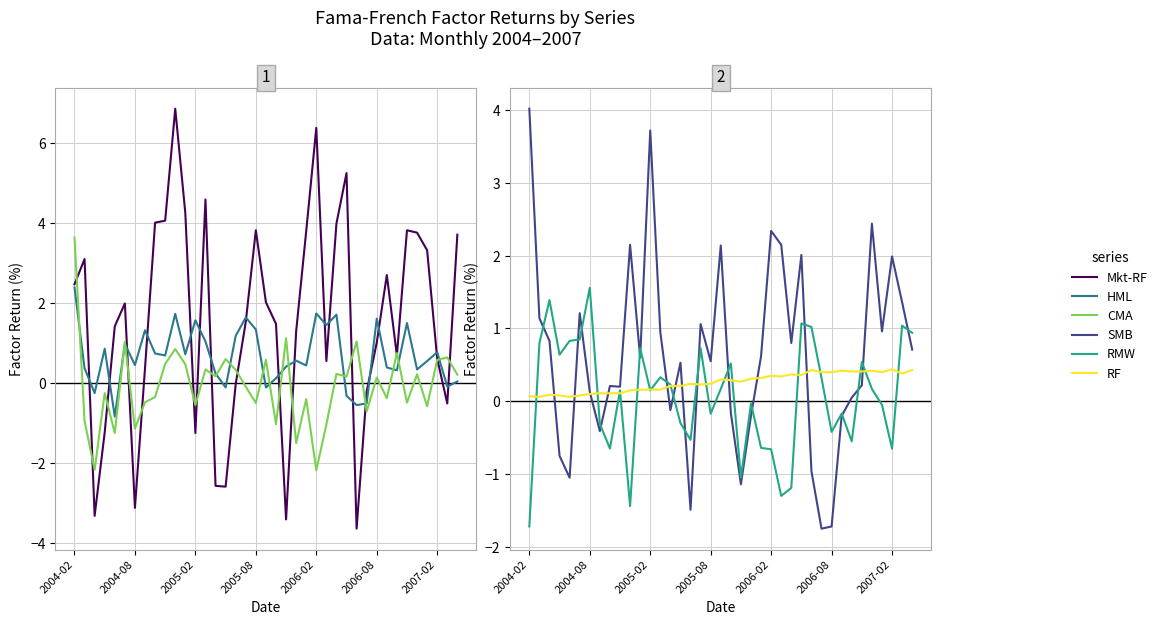

True or false: CMA has more than 1 points higher than both neighbors.

True